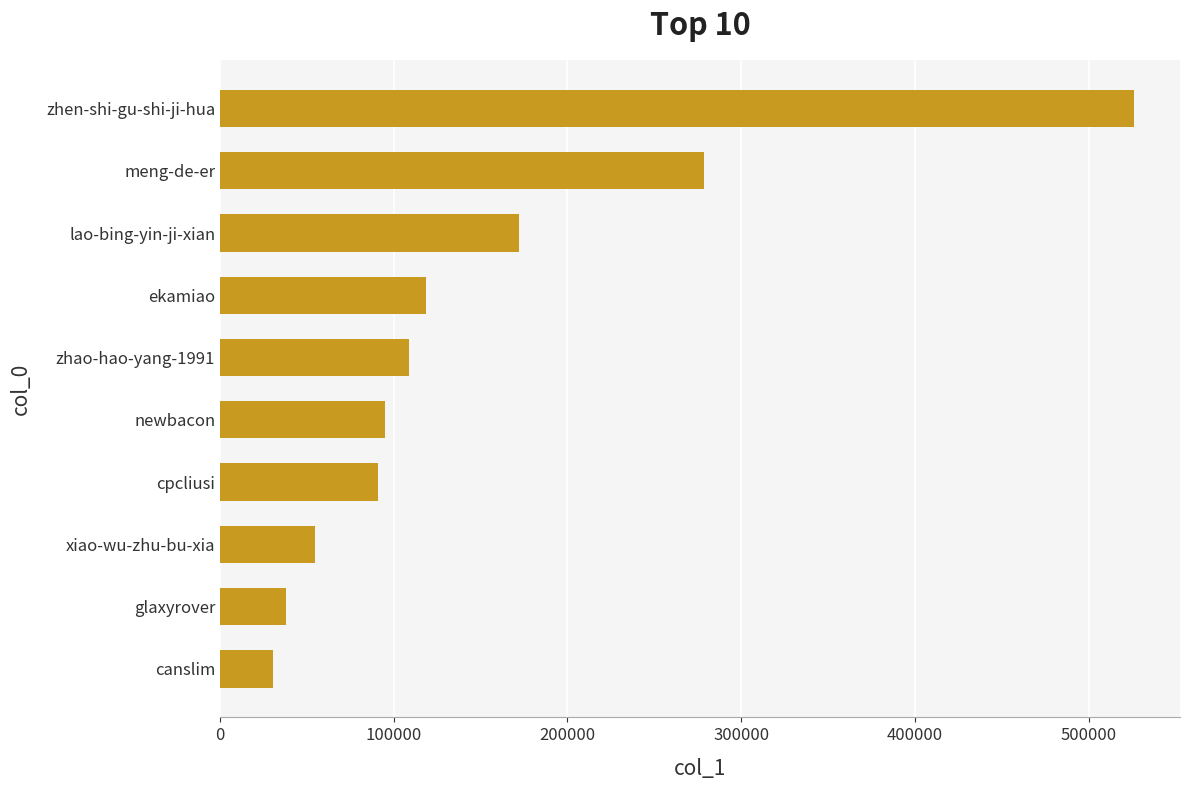

Reading bottom to top, list all the values displayed in this chart.

30361	38143	54482	91226	94800	108975	118514	172282	278738	526353